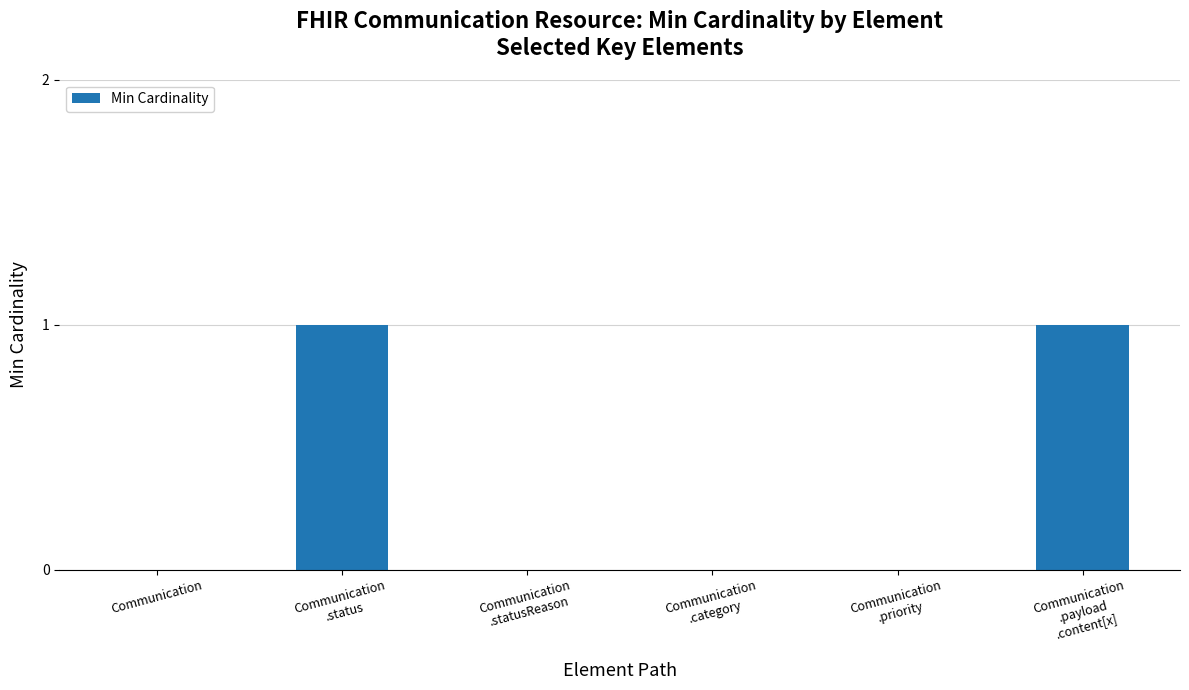

The value at Communication is 0. True or false?

True